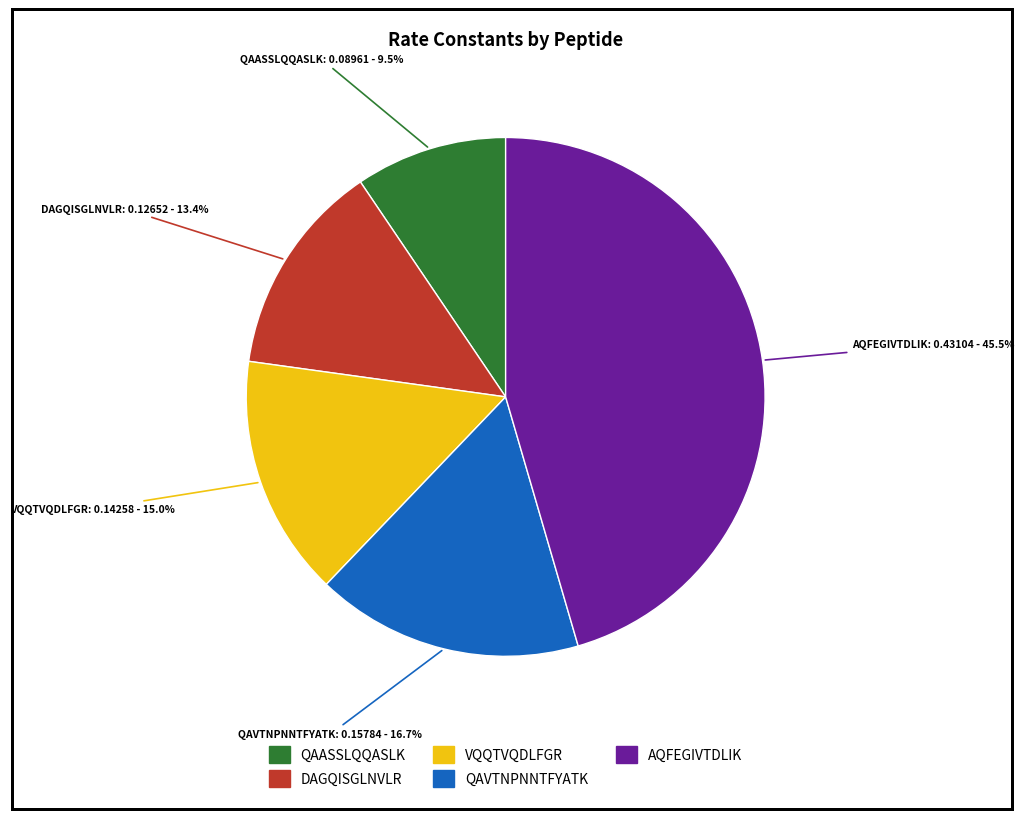

What is the smallest slice in the pie chart?

QAASSLQQASLK